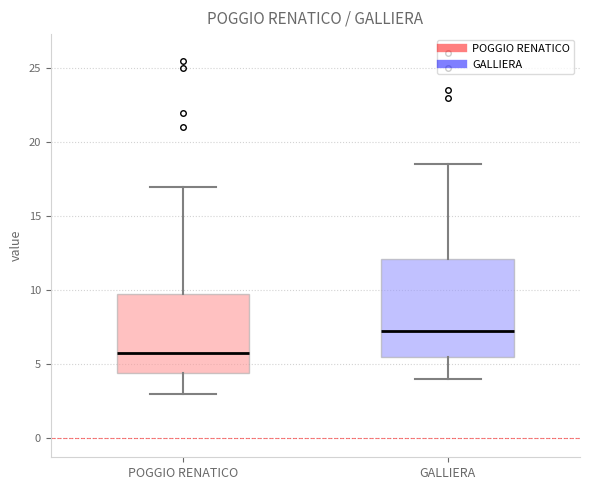

Reading left to right, transcribe this box plot: for each box, give where its median line is, the range the box spans, and where its two whiskers end, as read against the y-axis. The values are not printed on the chart, so give them approximately, as read against the axis.

POGGIO RENATICO: median 6.0, box 4.5 to 10.0, whiskers 3.0 to 17.0
GALLIERA: median 7.5, box 5.5 to 12.0, whiskers 4.0 to 18.5